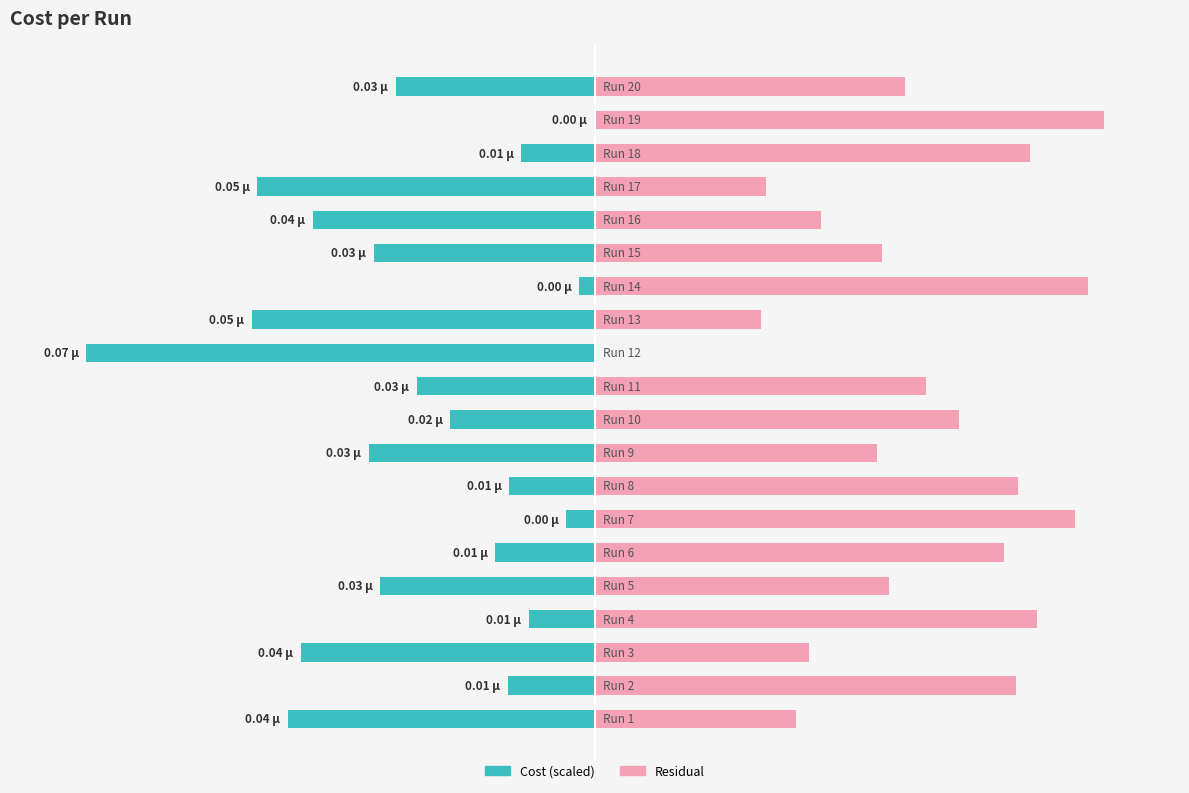

At 6, list the series in order from smallest to largest.

Cost (scaled), Residual